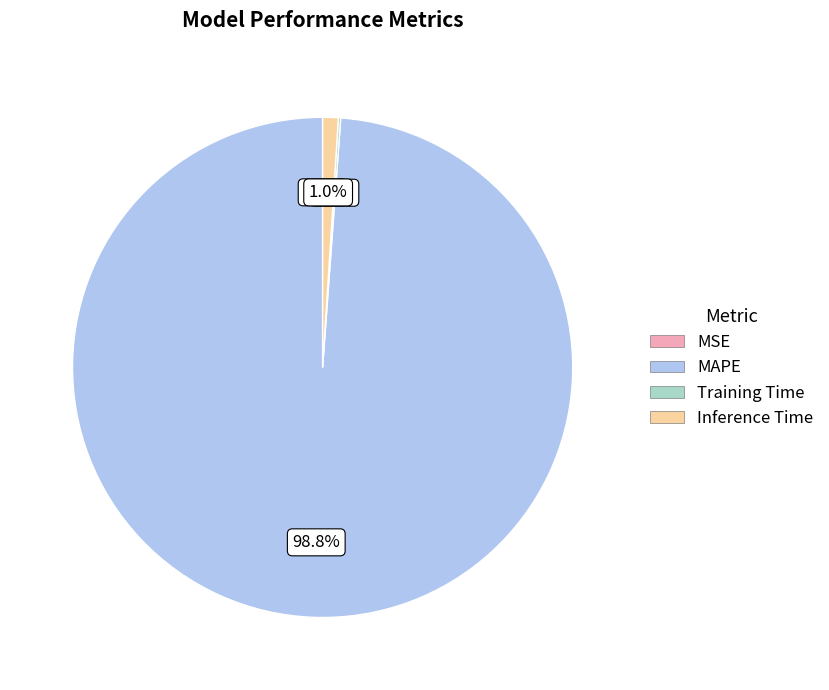

Which category has the biggest portion of the pie?

MAPE